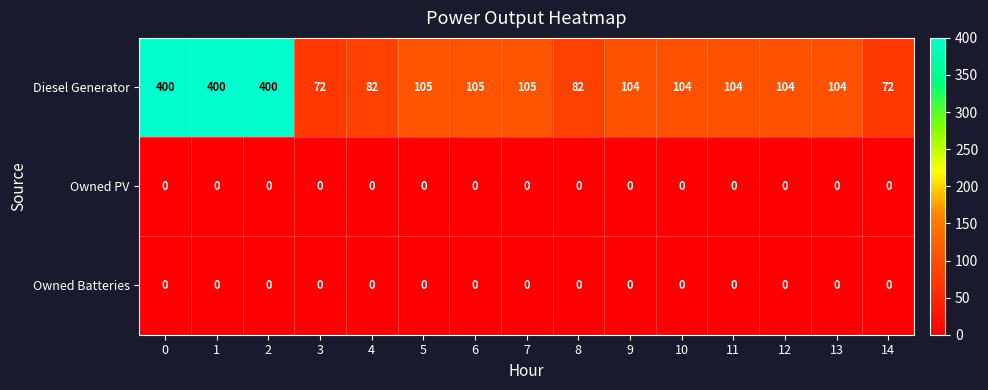

What is the difference between the second highest and second lowest values in the Diesel Generator series?

328